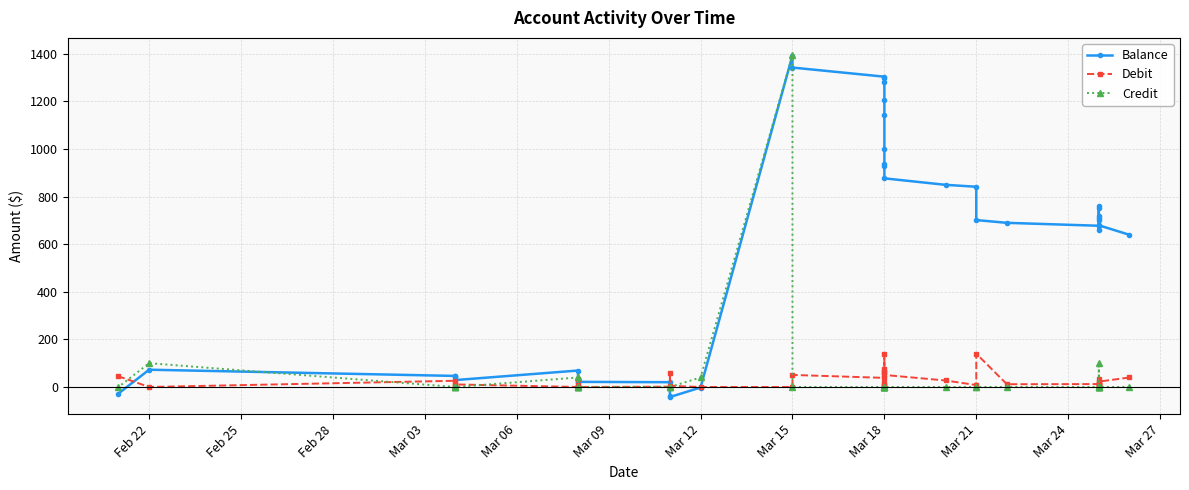

Reading left to right, what are all the values shown in this chart?

Balance: 639.3	679.3	701.9	709.5	719.9	751.5	761.3	661.3	677.4	689.7	701.3	841.3	849.3	876.6	927.2	937.6	1000.6	1140.6	1205.0	1281.3	1298.6	1303.7	1342.0	1392.6	-2.2	-42.2	-37.2	20.1	21.6	21.6	31.5	31.5	33.5	69.2	29.1	39.9	44.5	46.4	72.6	-27.4
Debit: 40.0	22.6	7.6	10.3	31.6	9.8	0.0	16.1	12.3	11.6	140.0	8.0	27.3	50.6	10.5	63.0	140.0	64.4	76.3	17.2	5.1	38.3	50.6	0.0	0.0	5.0	57.3	1.4	0.0	9.9	0.0	2.0	35.6	0.0	10.8	4.6	1.9	26.2	0.0	45.0
Credit: 0.0	0.0	0.0	0.0	0.0	0.0	100.0	0.0	0.0	0.0	0.0	0.0	0.0	0.0	0.0	0.0	0.0	0.0	0.0	0.0	0.0	0.0	0.0	1394.8	40.0	0.0	0.0	0.0	0.0	0.0	0.0	0.0	0.0	40.0	0.0	0.0	0.0	0.0	100.0	0.0